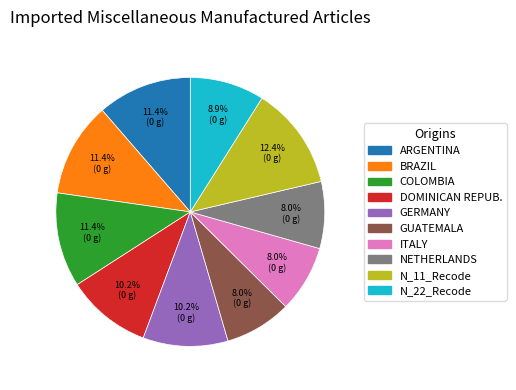

Combined, what portion of the pie is ARGENTINA and NETHERLANDS?

19.4%